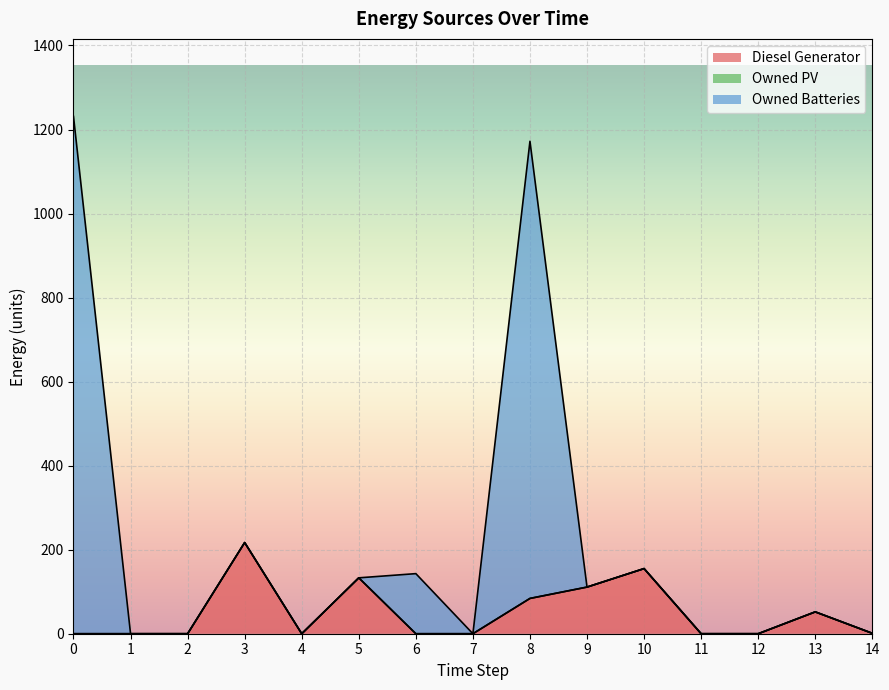

The Diesel Generator series shows 149 at 3. True or false?

False